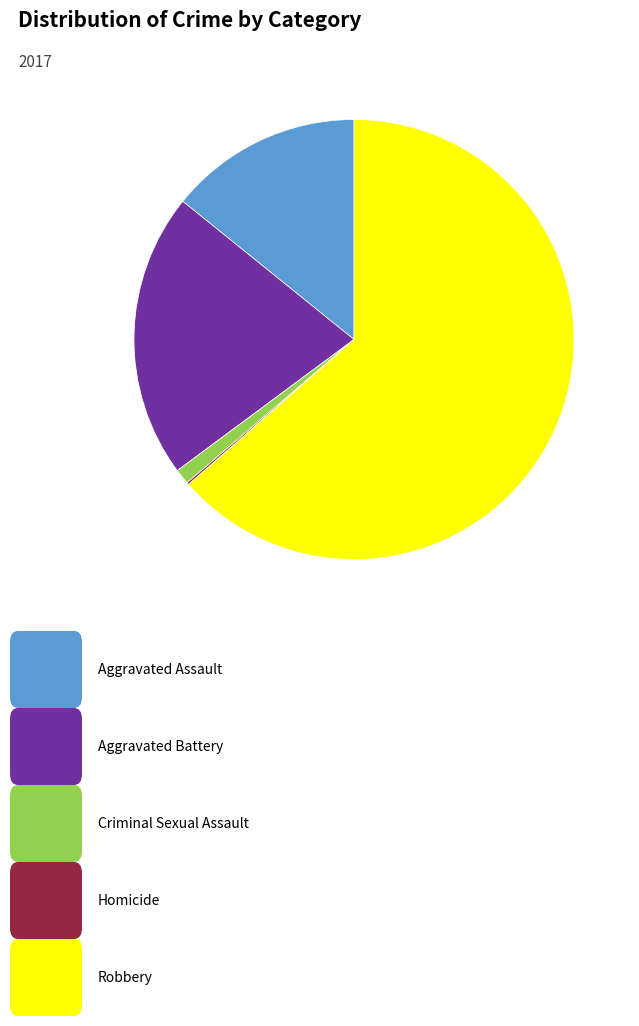

Is there any slice that represents more than half of the pie?

Yes